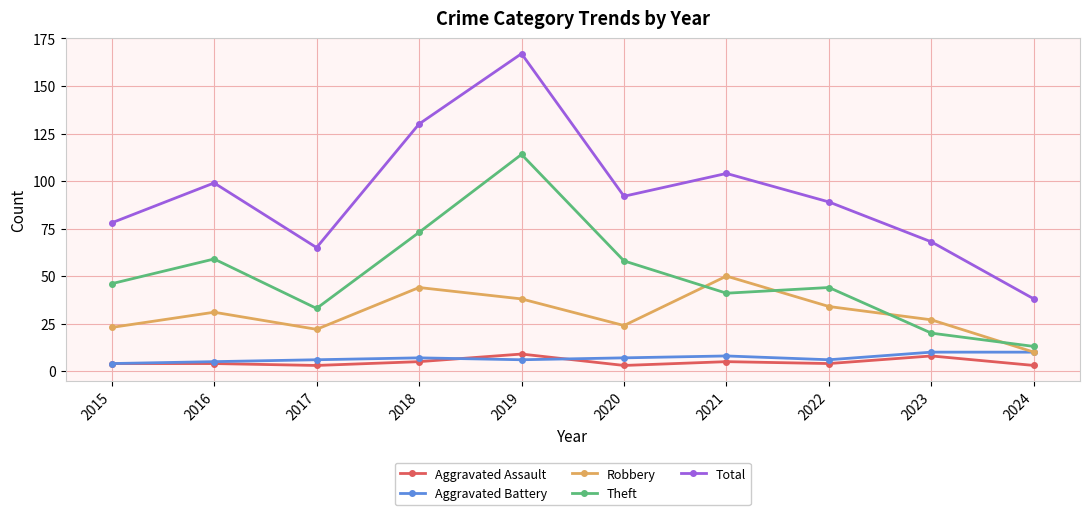

What is the average value of the Total series?

93